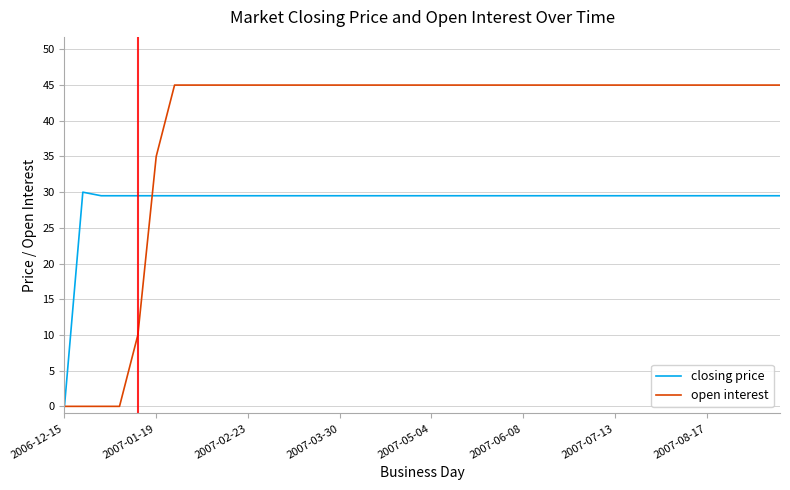

What is the greatest value displayed?

45.0